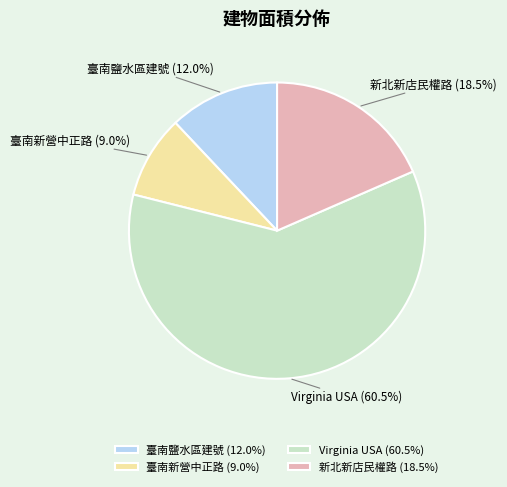

Which has a higher value, 臺南鹽水區建號 or 臺南新營中正路?

臺南鹽水區建號